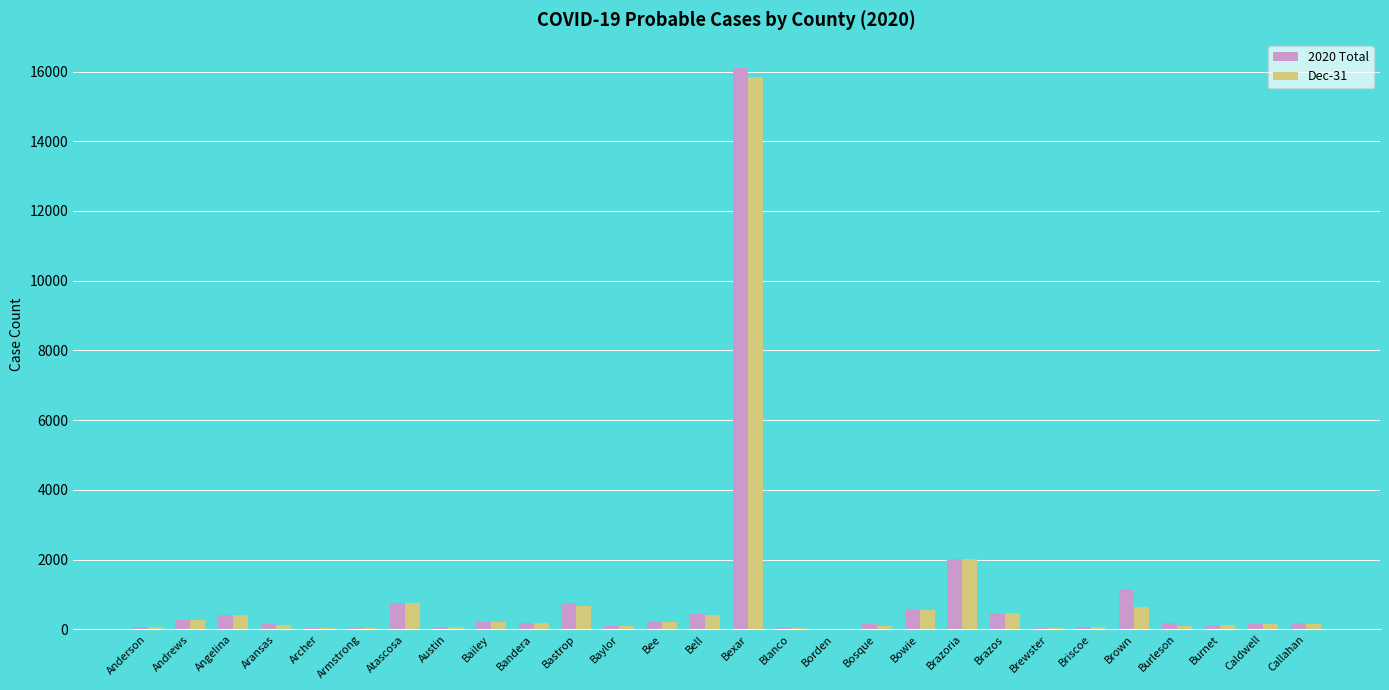

At which category does the chart reach its peak across all series?

Bexar